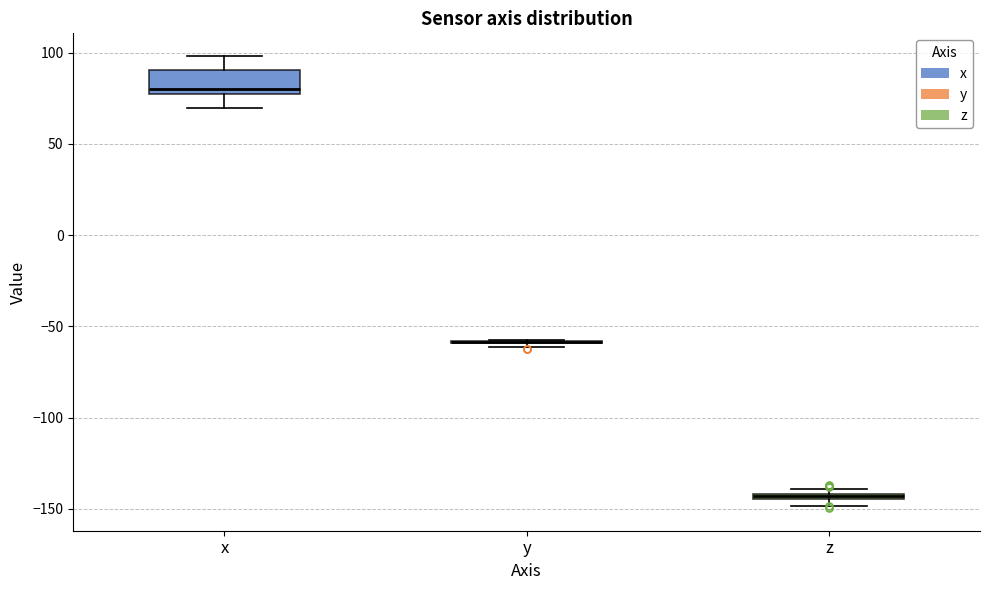

Comparing the boxes themselves (not the whiskers), which one is the tallest?

x